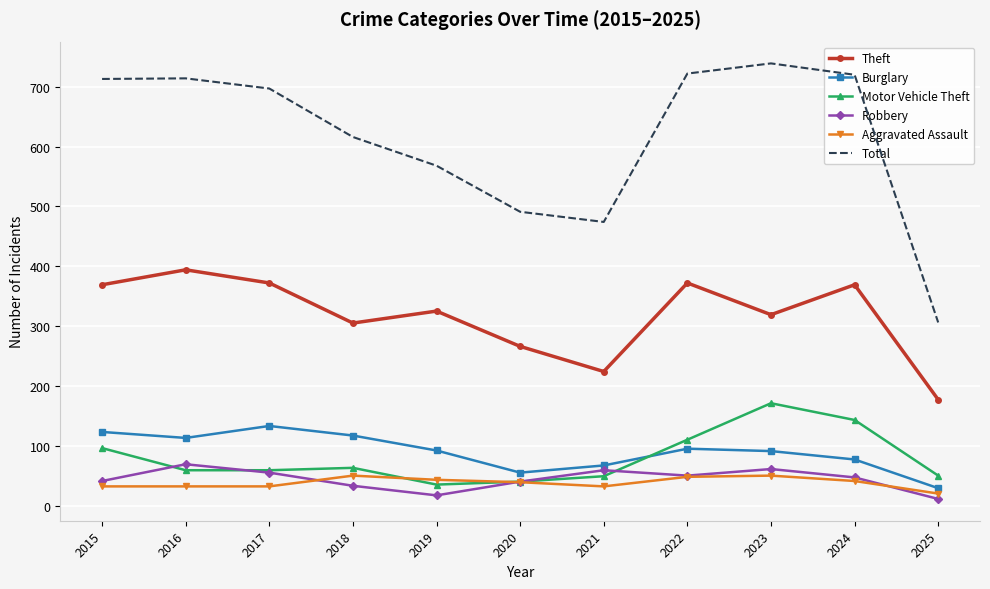

List the series in order of their peak value, lowest first.

Aggravated Assault, Robbery, Burglary, Motor Vehicle Theft, Theft, Total